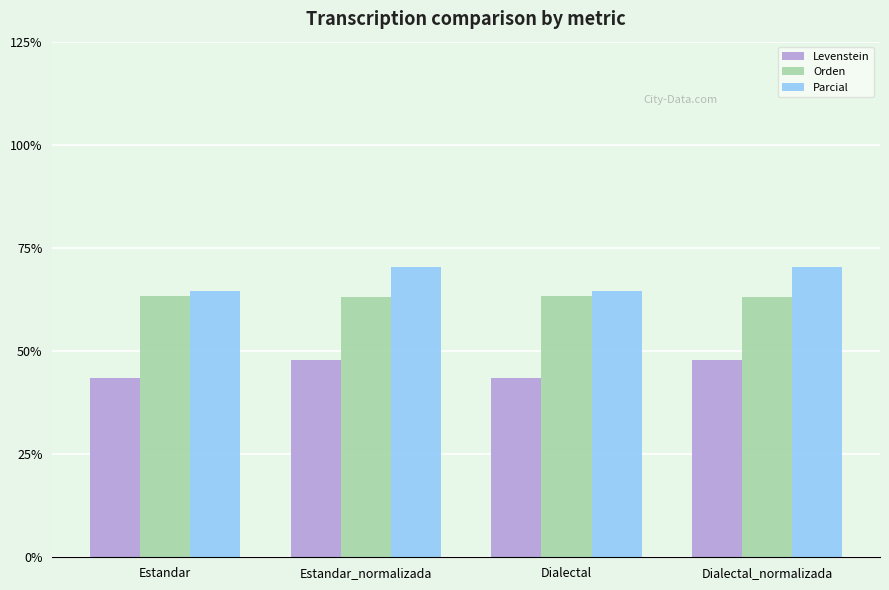

Which series has the largest range (max minus min)?

Parcial